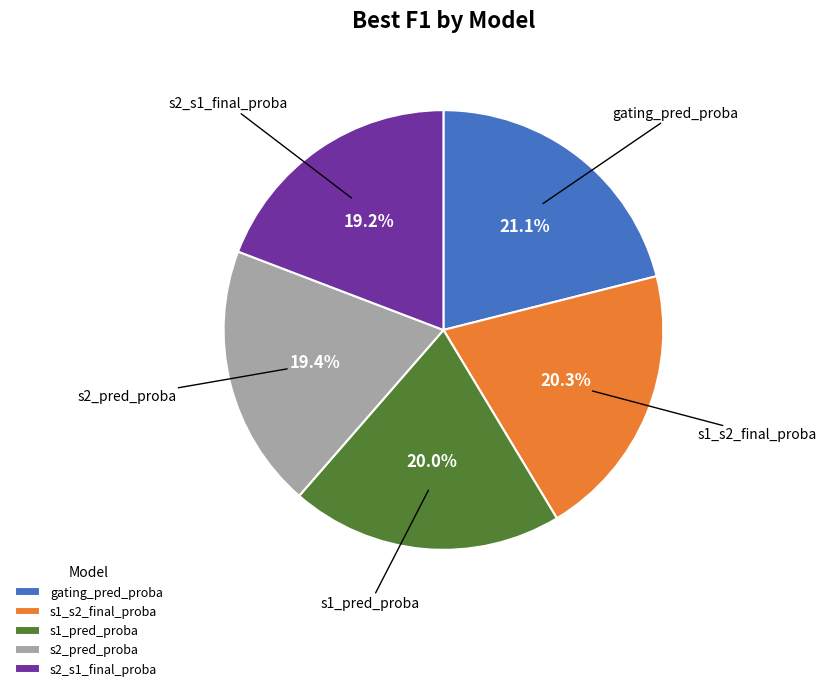

The s1_s2_final_proba slice represents 20% of the pie. True or false?

True